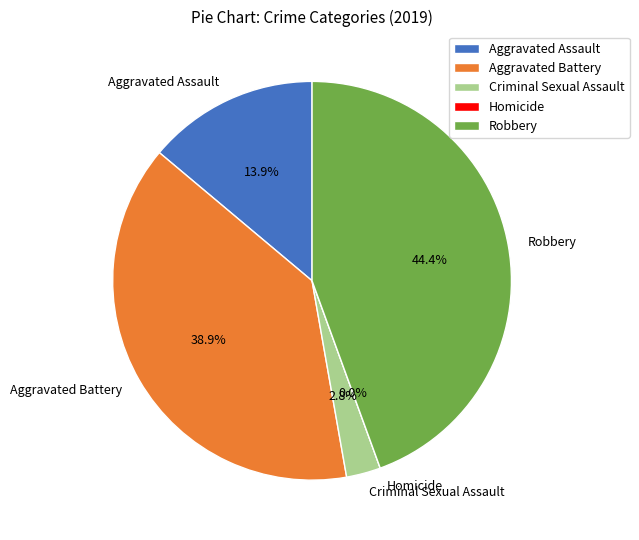

What portion of the pie excludes Homicide?

100.0%